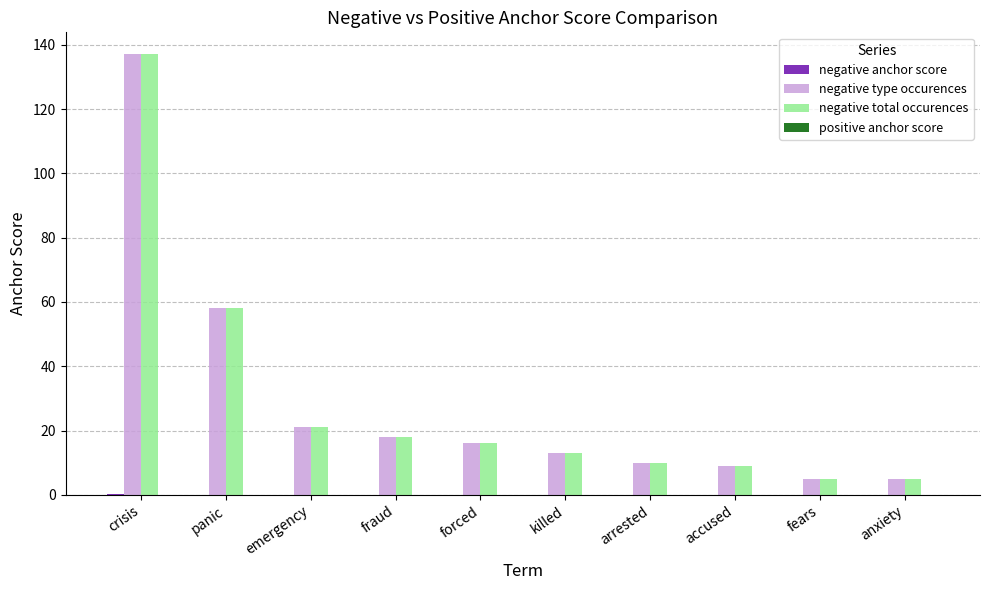

At which category is the sum across all series the highest?

crisis